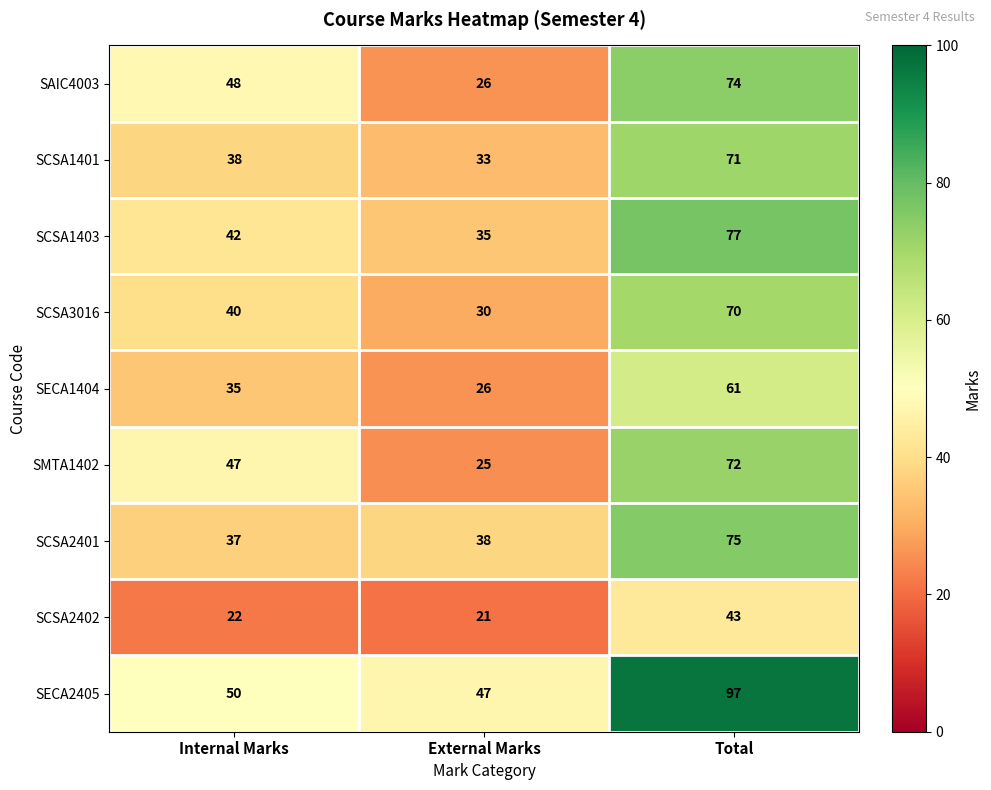

What value does the SCSA1403 series have at Internal Marks?

42